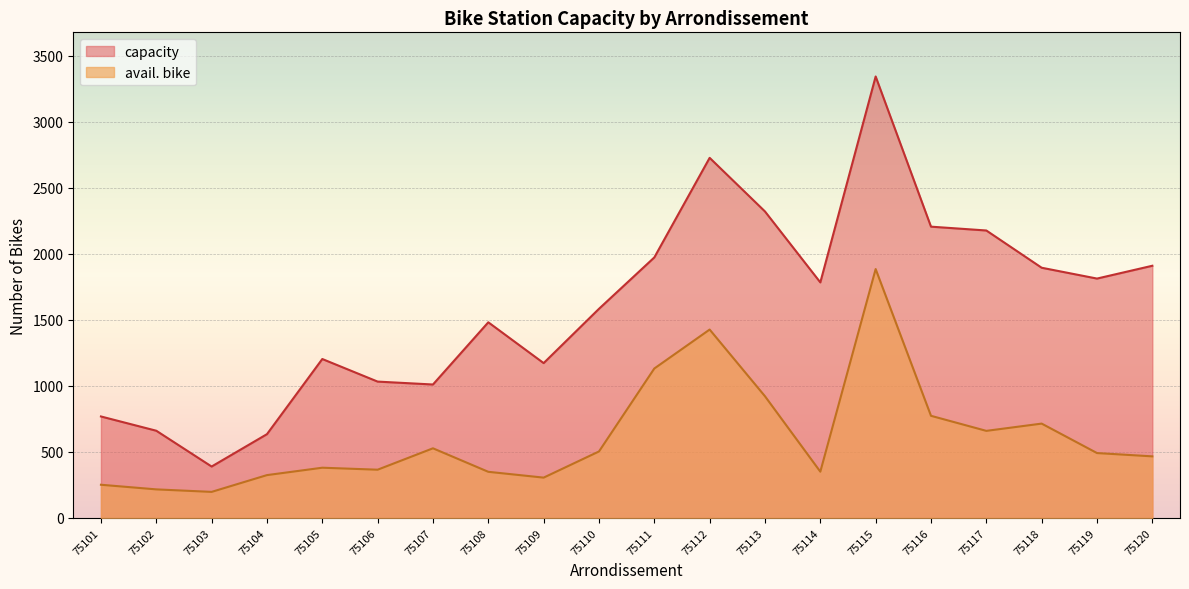

Between 75113 and 75116, which series saw the biggest shift?

avail. bike